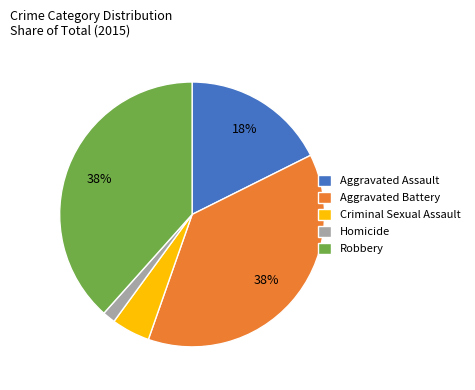

Is there a majority slice in this chart?

No